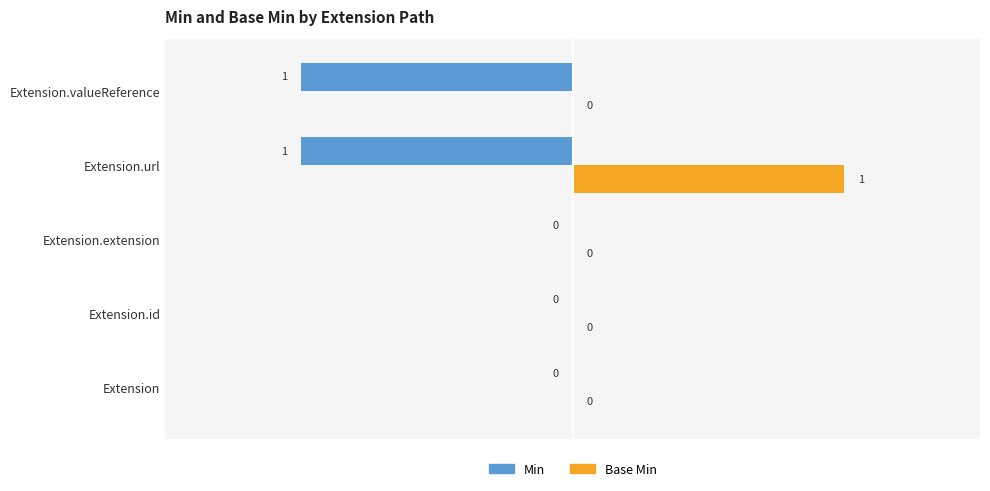

Which series changed the most between Extension.url and Extension.valueReference?

Base Min